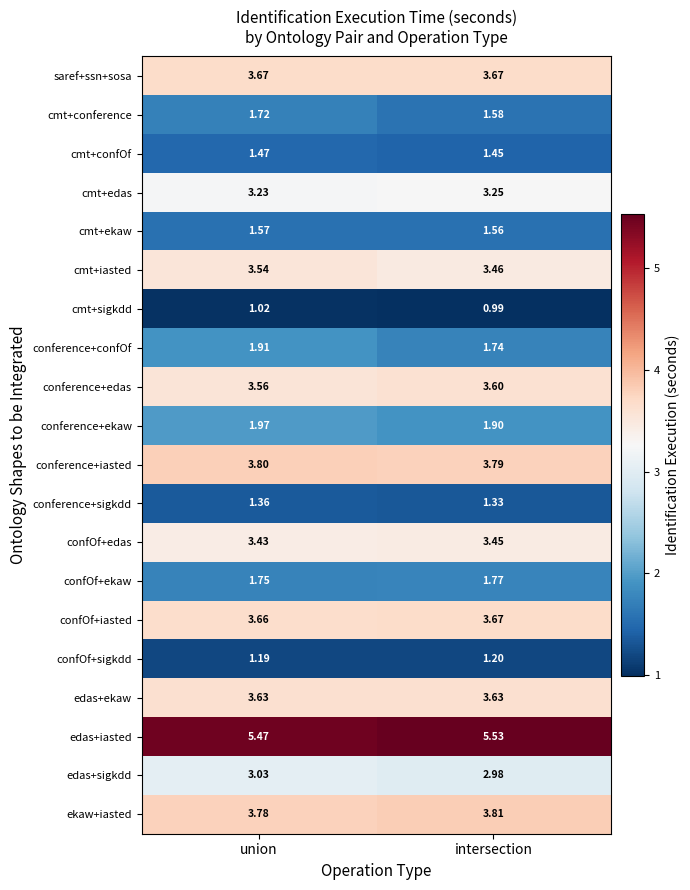

List the labels in order of cmt+confOf value, smallest first.

intersection, union